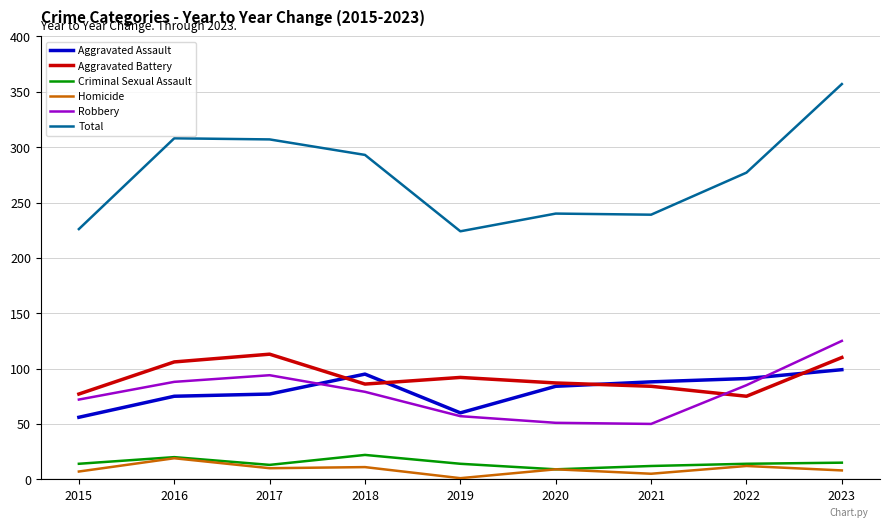

Where does the Total series first go above 277?

2016